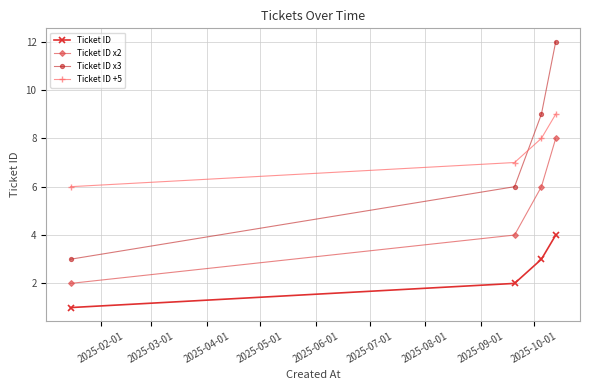

List the series in order of their peak value, lowest first.

Ticket ID, Ticket ID x2, Ticket ID +5, Ticket ID x3